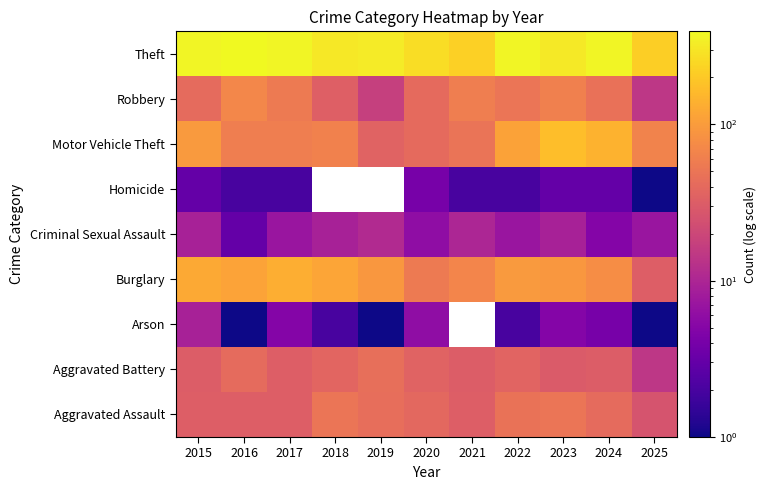

Which category has the lowest value in the Robbery series?

2025